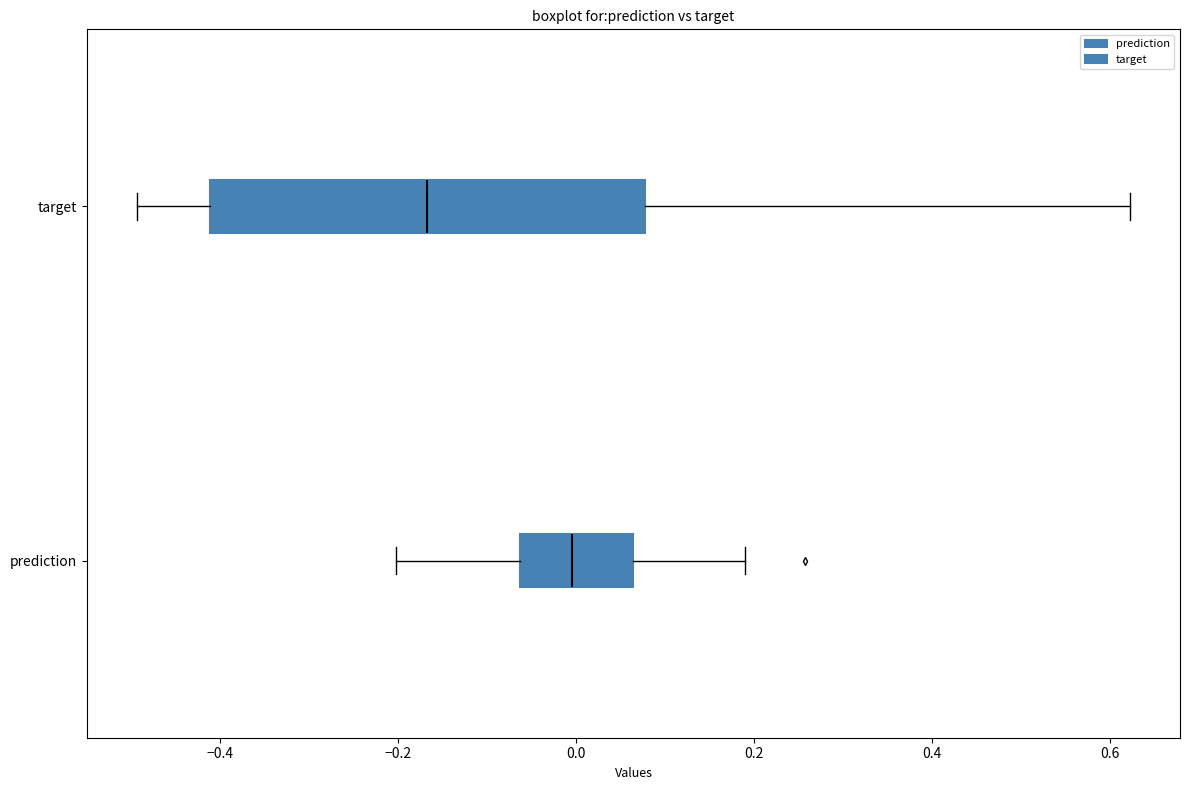

Comparing the boxes themselves (not the whiskers), which one is the widest?

target